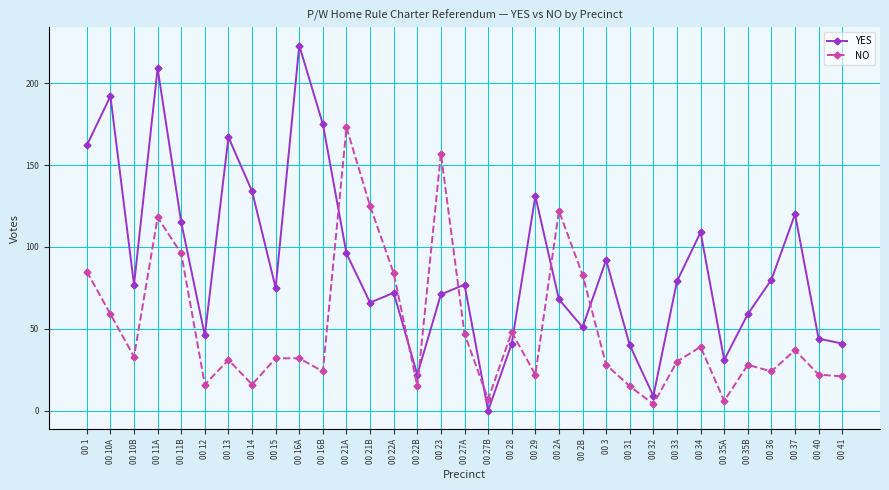

Which series has the largest range (max minus min)?

YES